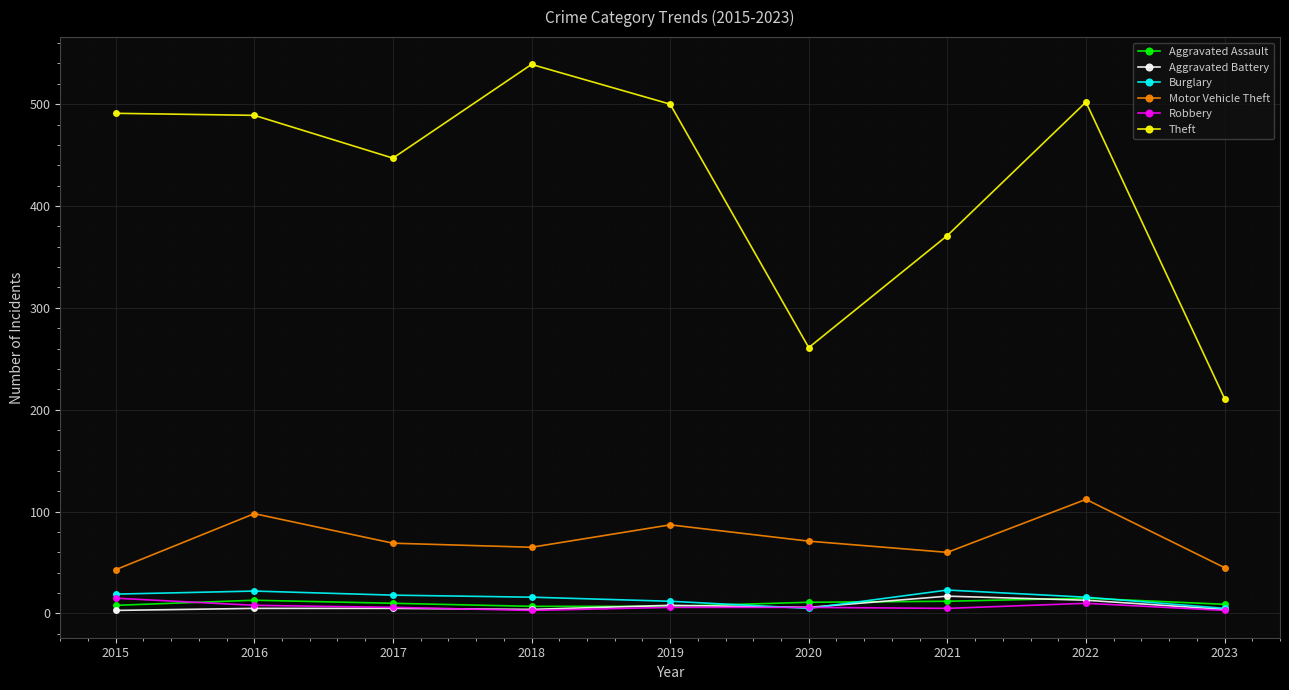

What is the minimum value shown in the chart?

3